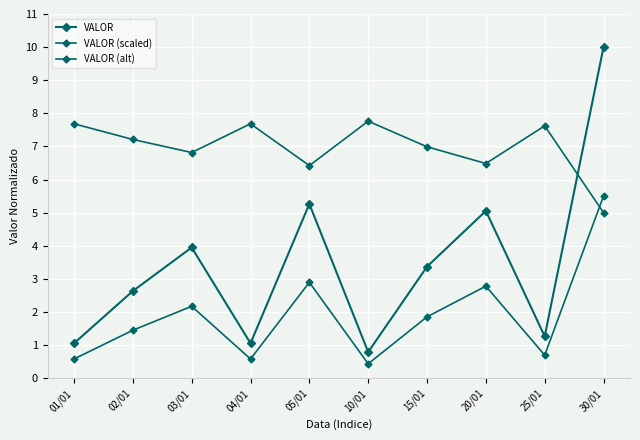

How many values in the VALOR series exceed 3?

5